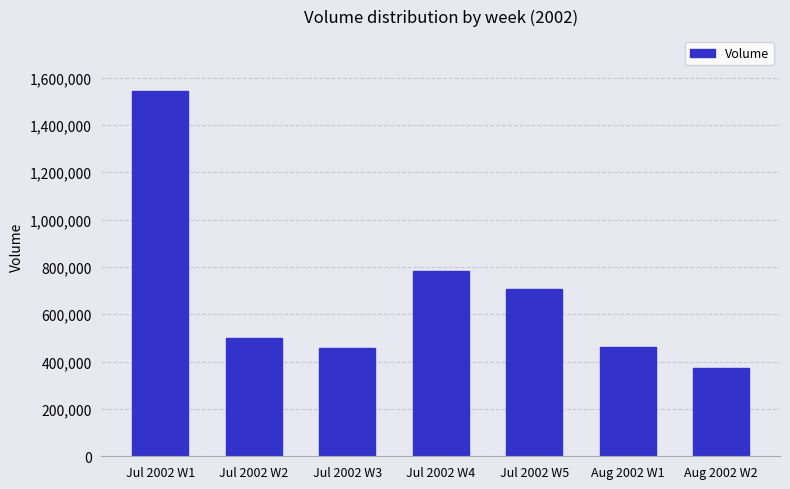

What is the smallest value displayed?

374130